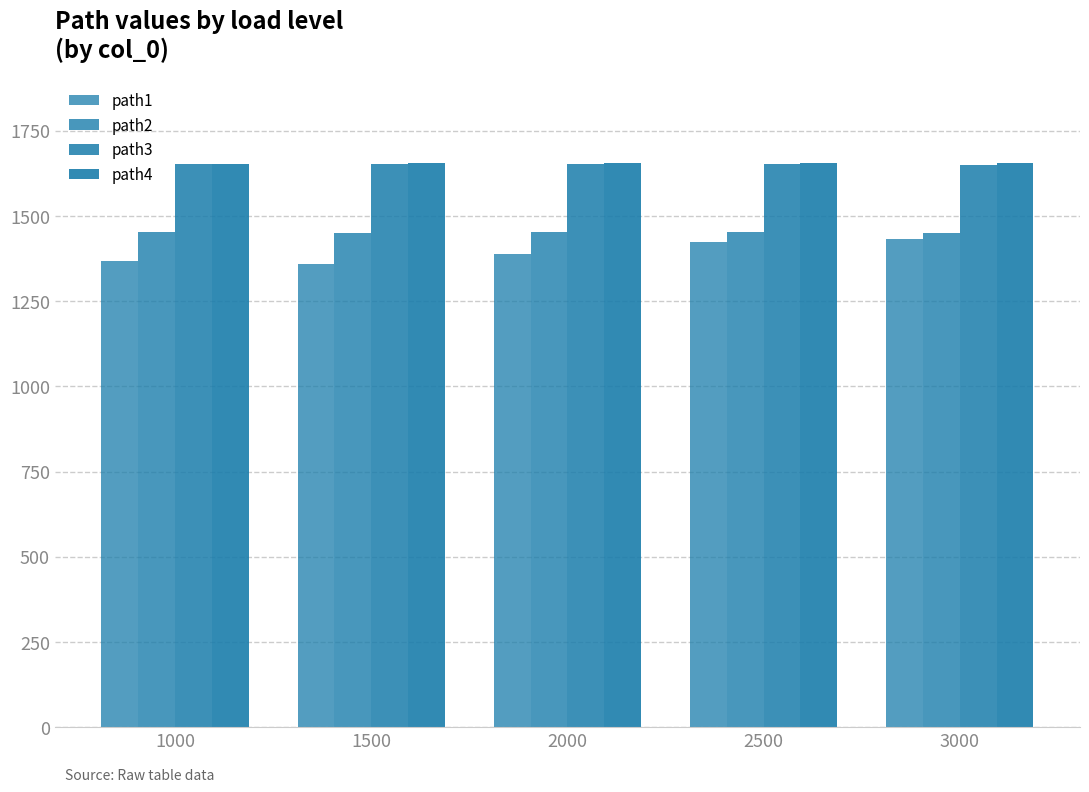

How many path3 values are between 1653 and 1654?

4